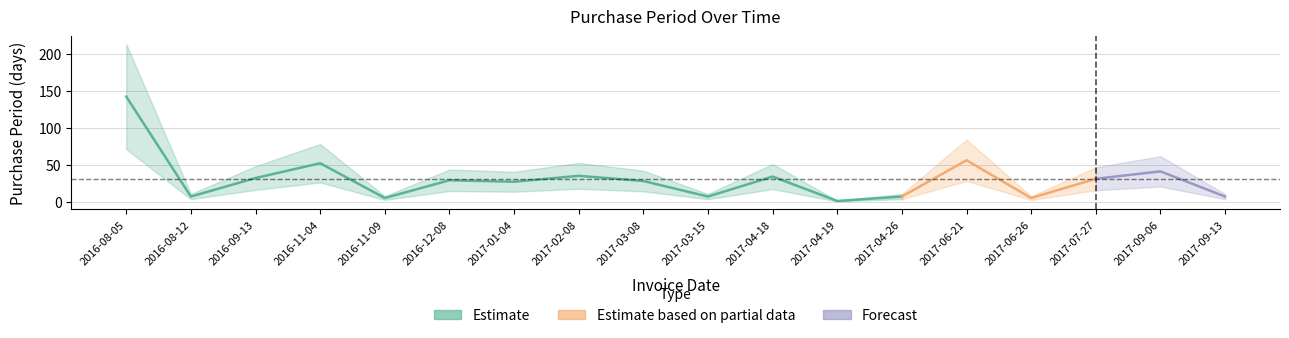

What position from the right is 2016-09-13?

16